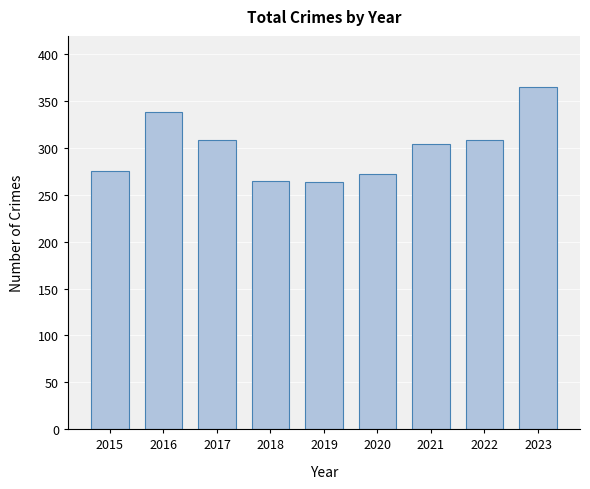

What is the ratio of the value at 2023 to the value at 2017?

1.2